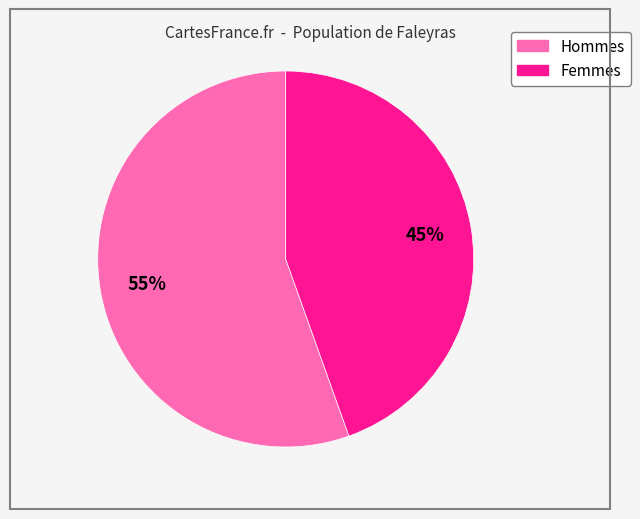

Count the number of slices in the pie.

2